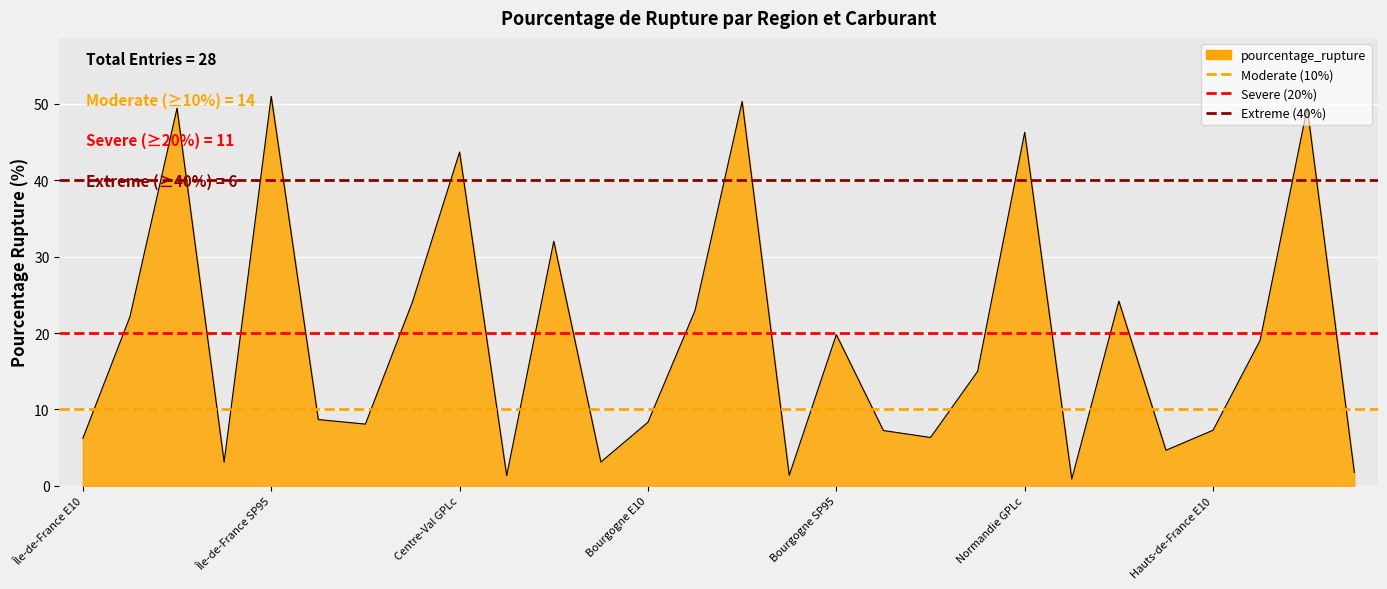

Which category has the lowest value in the Extreme (40%) series?

Île-de-France E10